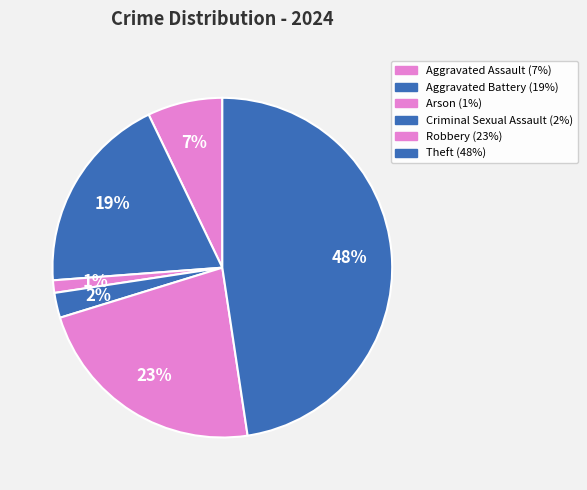

To the nearest percent, what portion does Criminal Sexual Assault represent?

2%